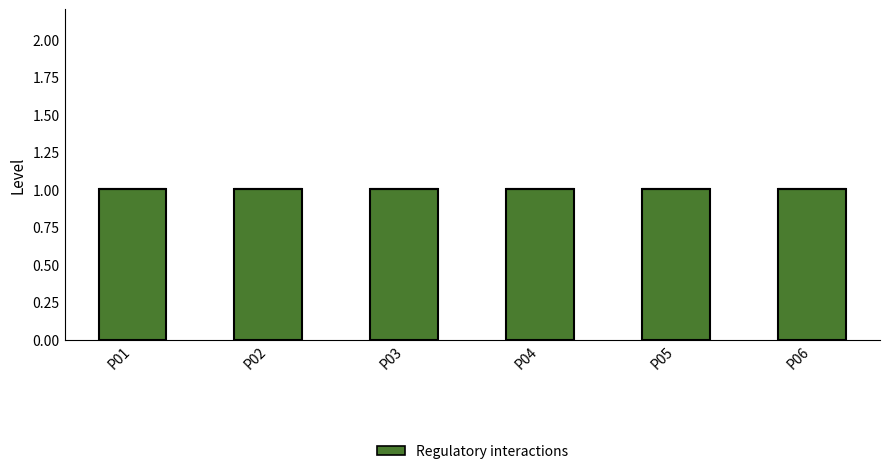

What is the maximum value for Regulatory interactions?

1